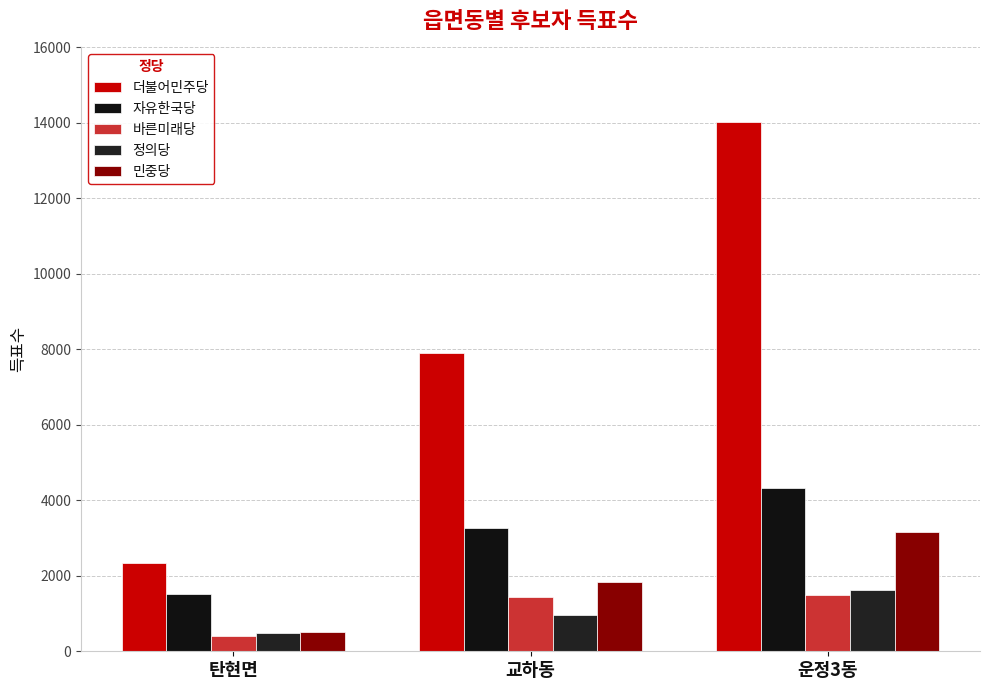

Which series has the widest spread of values?

더불어민주당